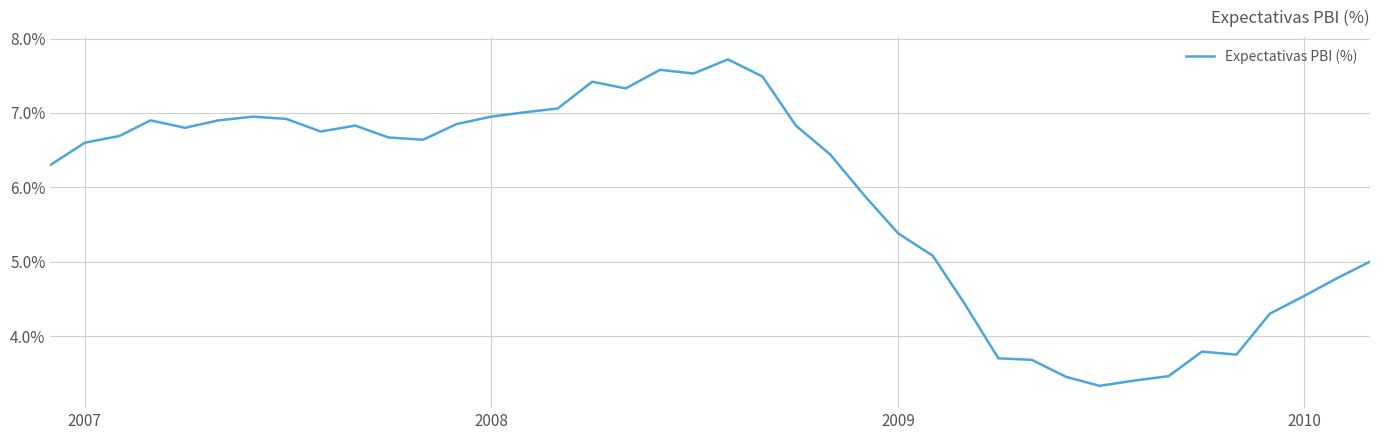

What is the greatest value displayed?

7.7